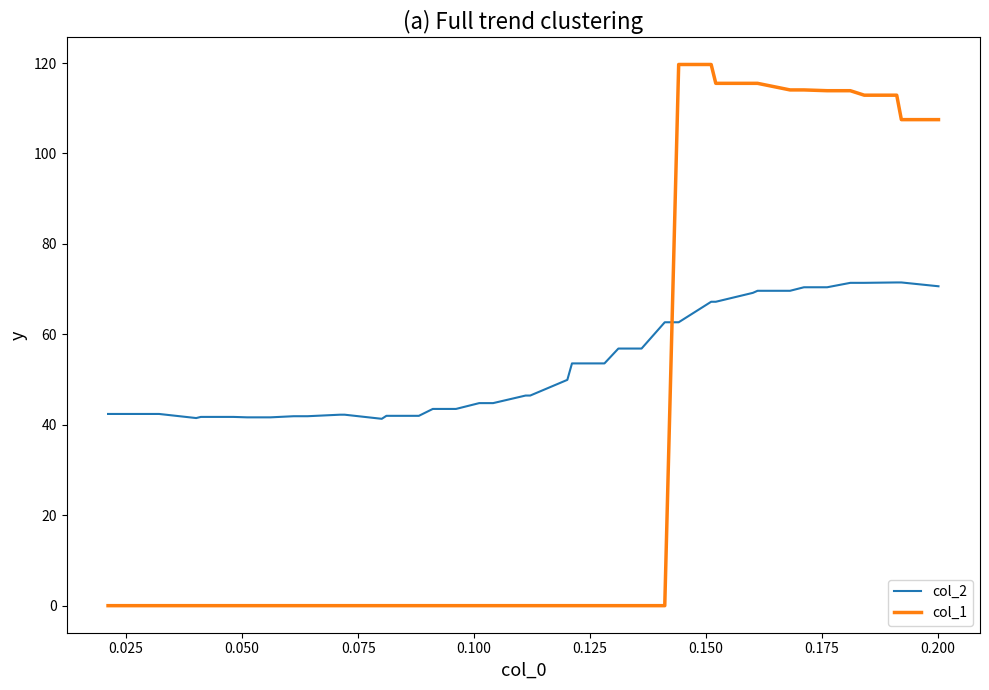

What is the difference between the maximum and minimum values in the col_2 series?

30.2